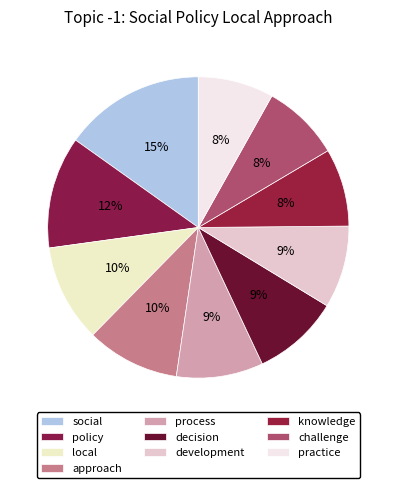

Combined, do social and challenge account for over 50%?

No